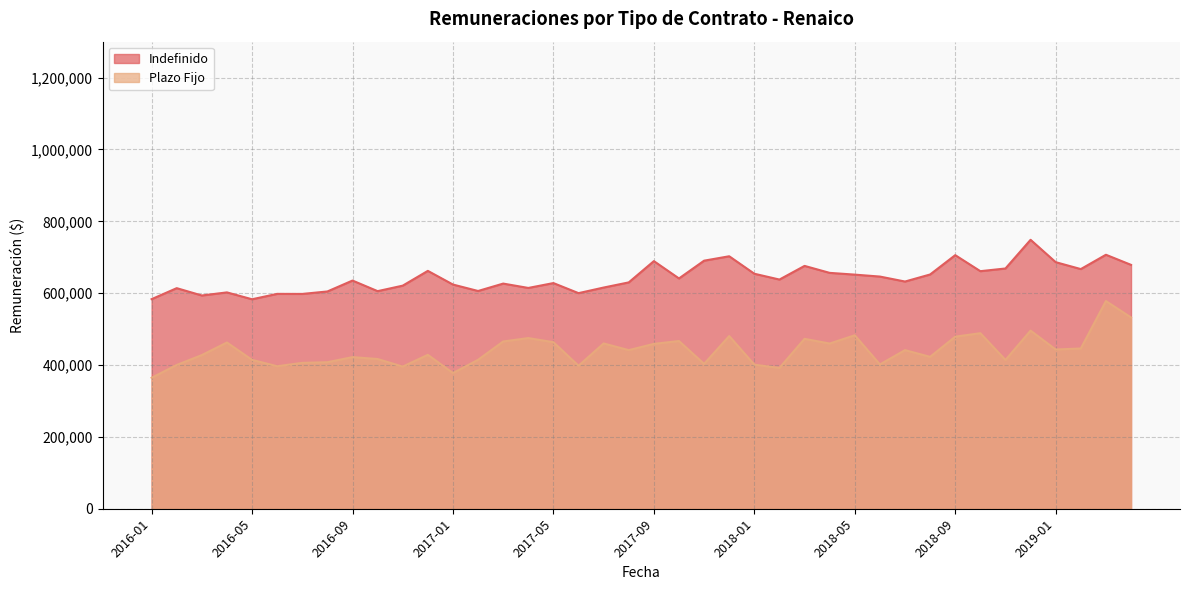

How many data points in Indefinido are less than 637913?

20